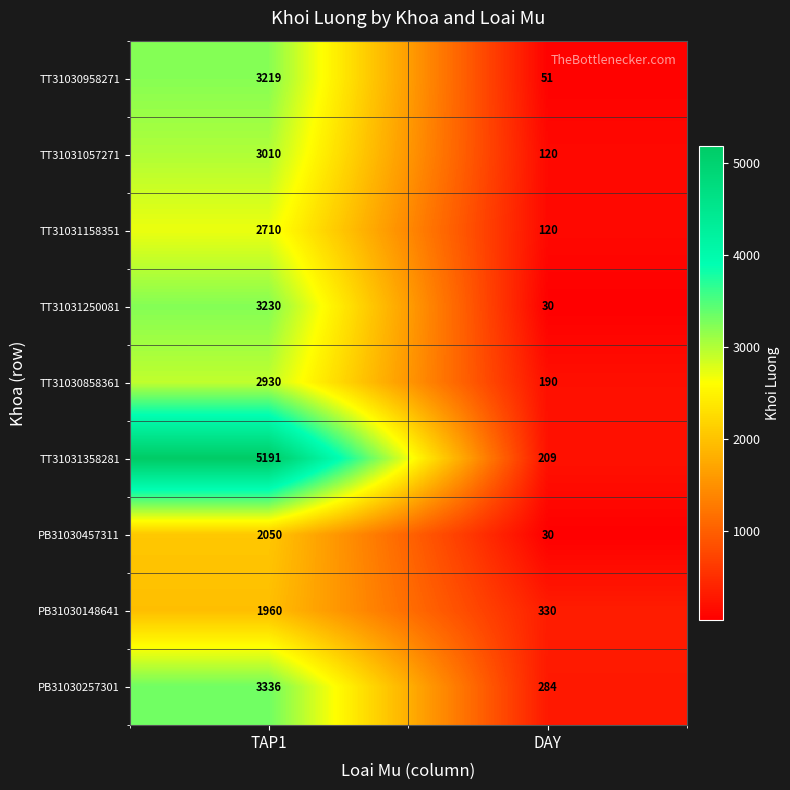

What is the difference between the highest and lowest values at TAP1?

3231